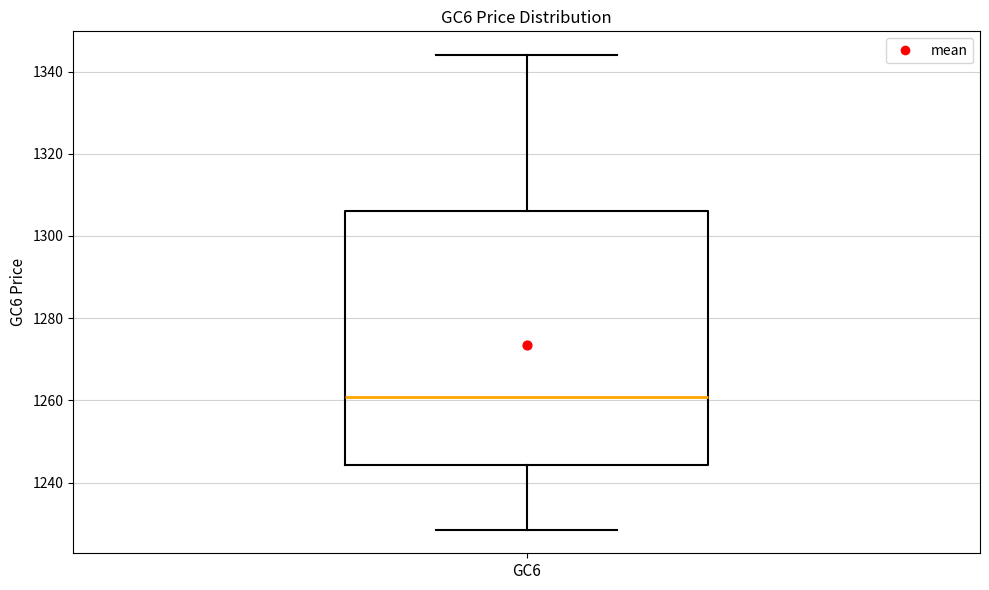

Where does the lower whisker of the box for GC6 end on the y-axis? The values are not printed on the chart, so give them approximately, as read against the axis.

1228